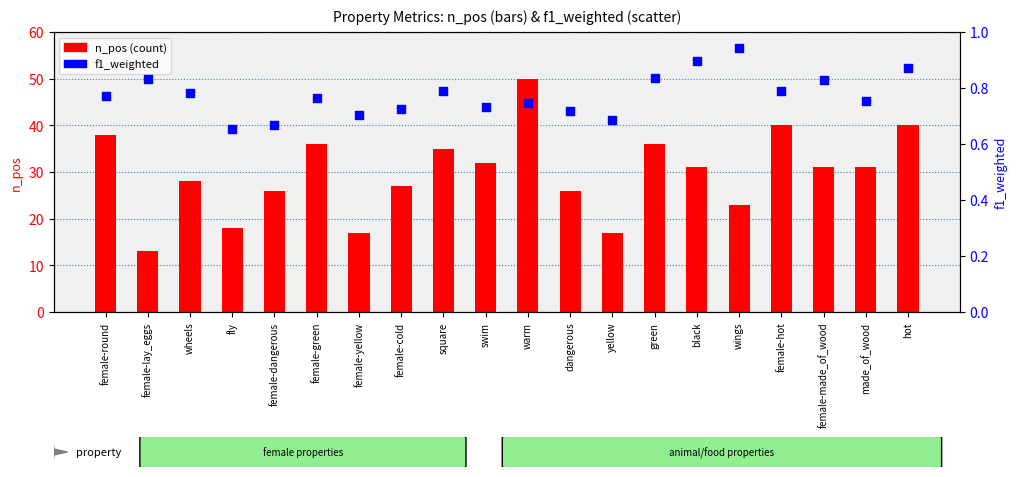

Which series contains the lowest Y value?

f1_weighted